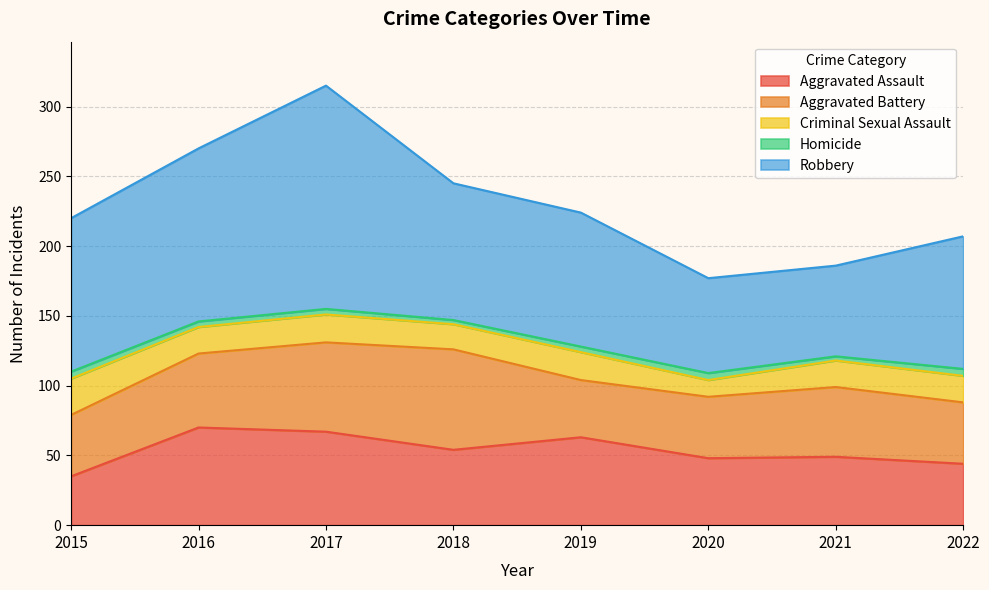

True or false: Robbery and Criminal Sexual Assault cross at least once.

False